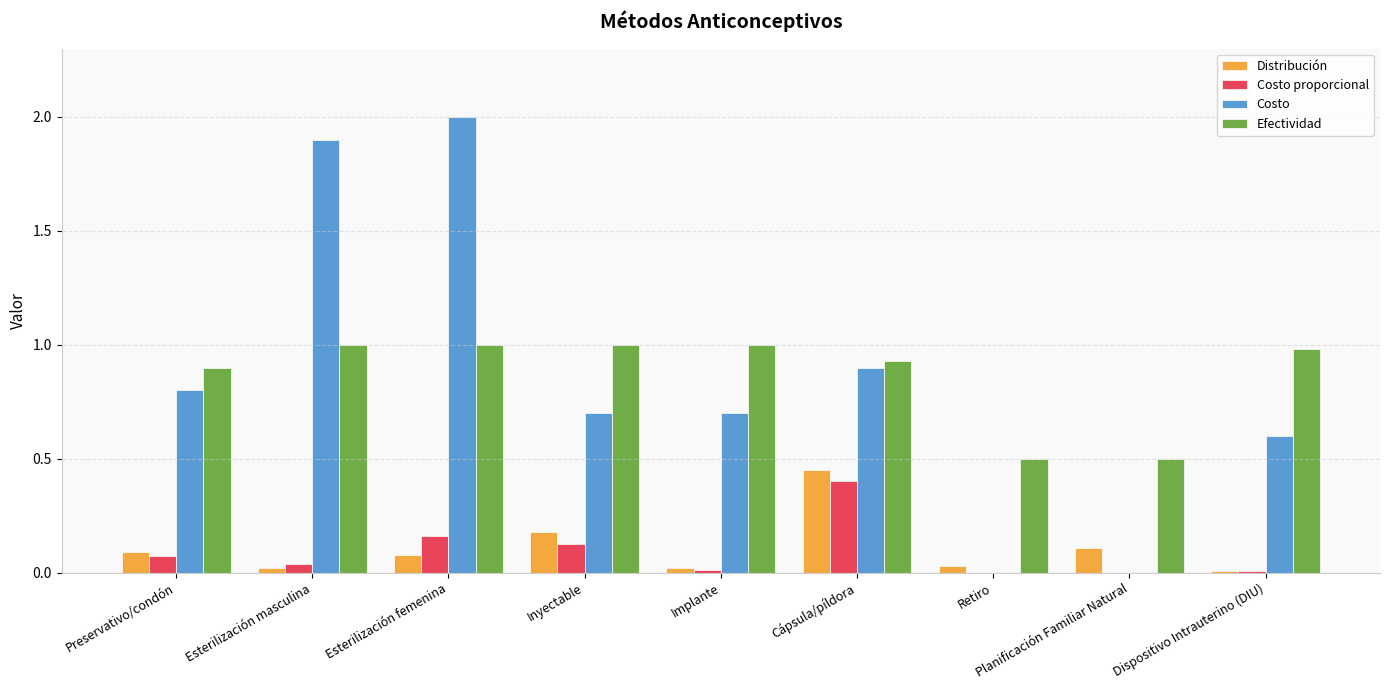

What is the total value across all series at Dispositivo Intrauterino (DIU)?

1.6